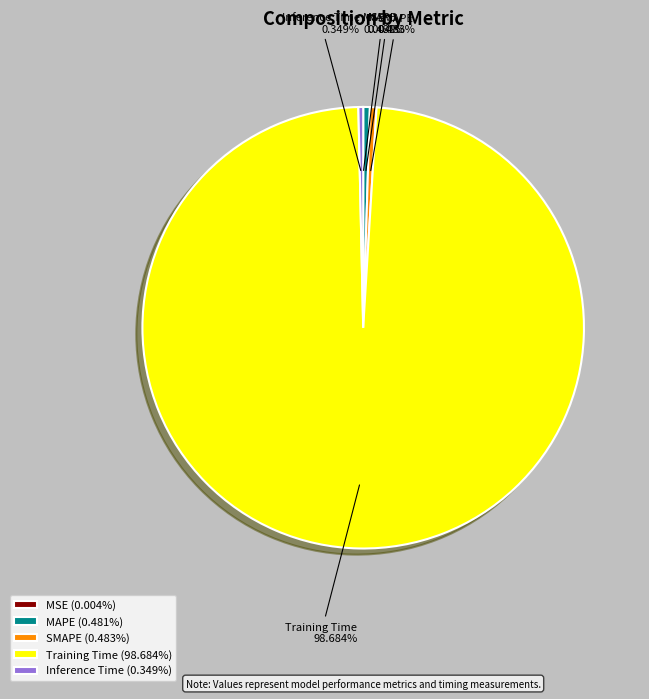

Does MAPE represent more than half of the total?

No